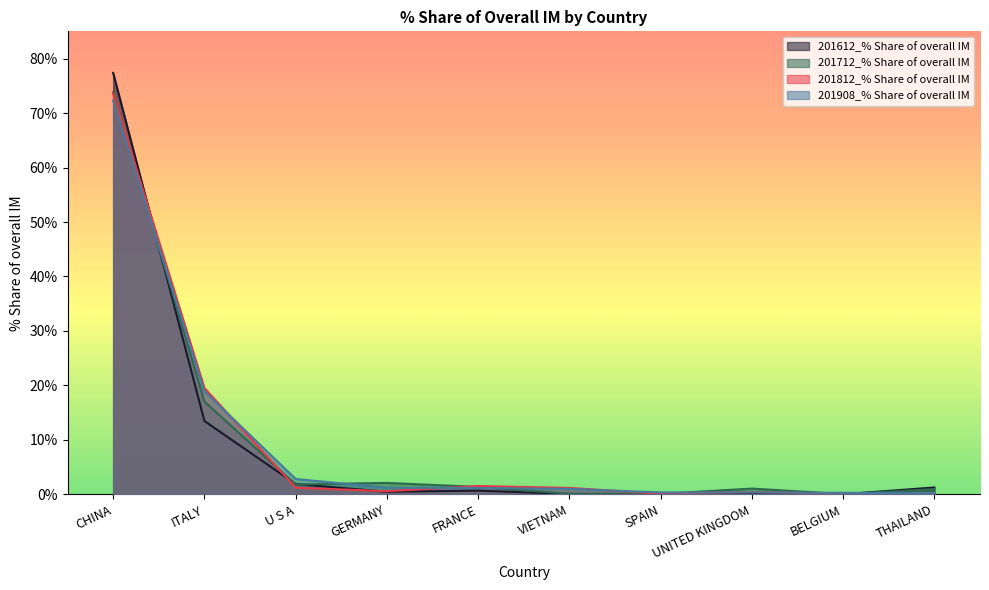

What is the total value across all series at GERMANY?

4.4